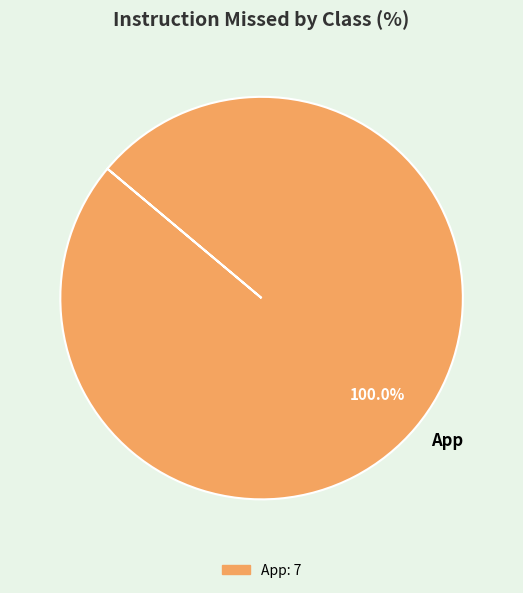

Is App the majority of the pie?

Yes